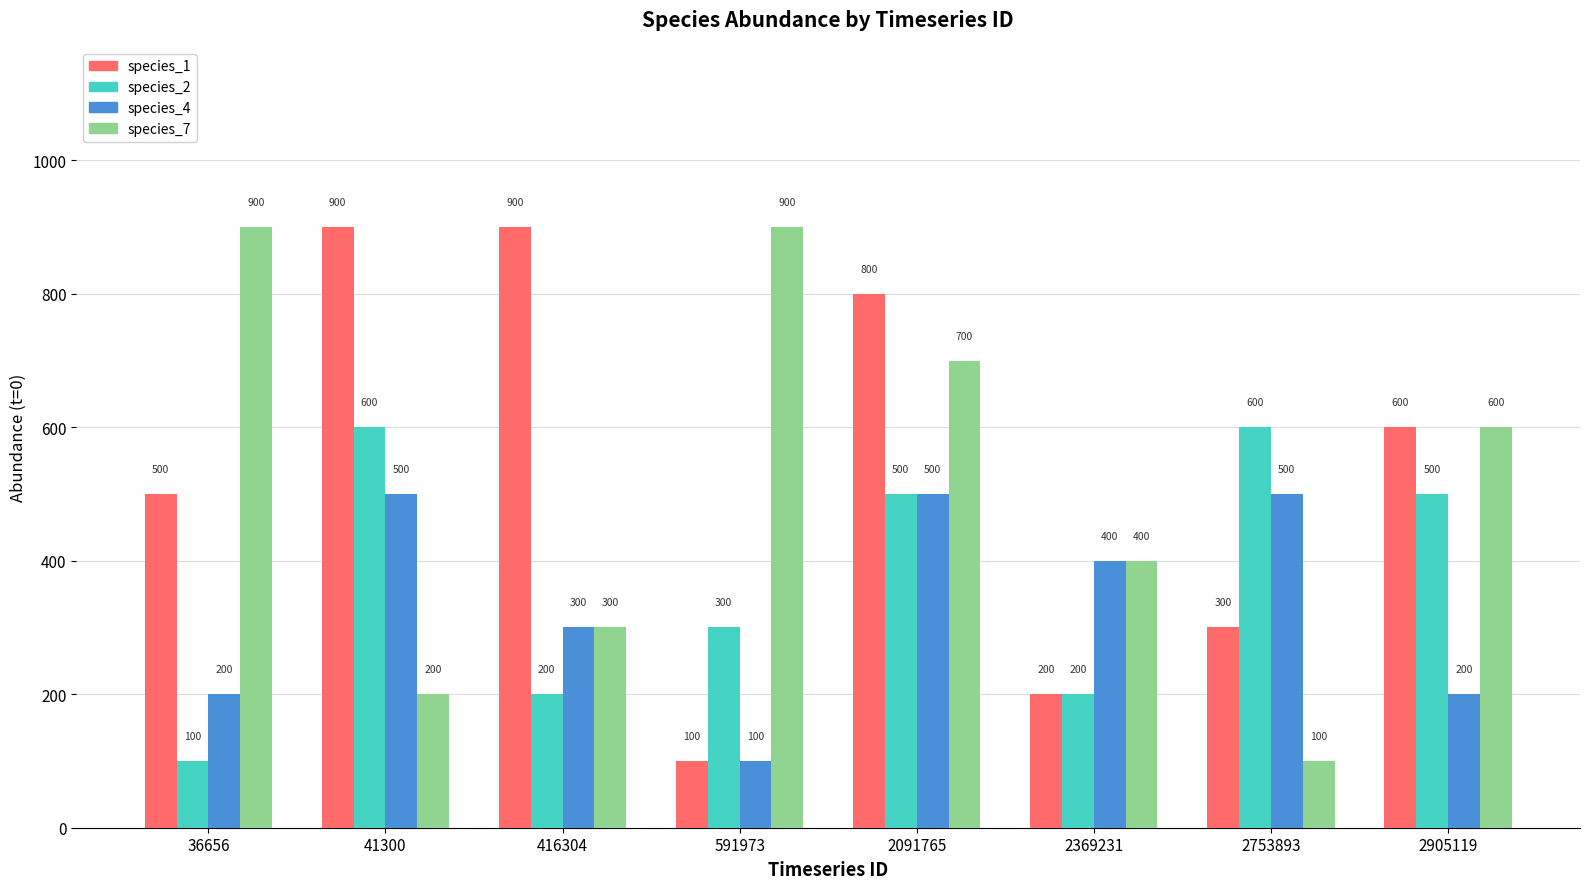

Which series changed the most between 416304 and 2753893?

species_1